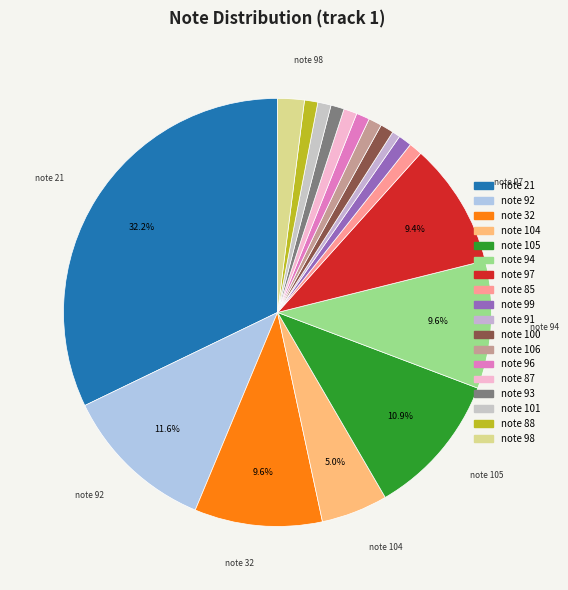

How many slices are in this pie chart?

18